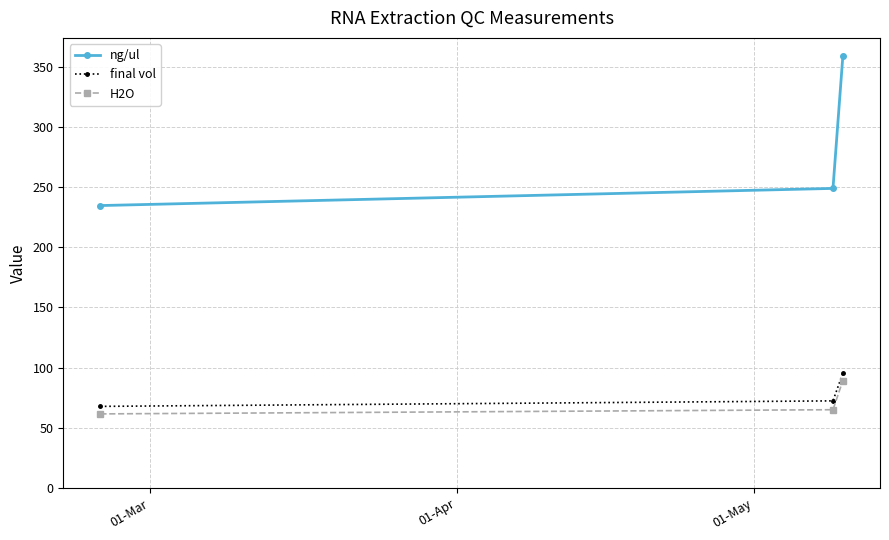

What is the maximum value shown in the chart?

359.0